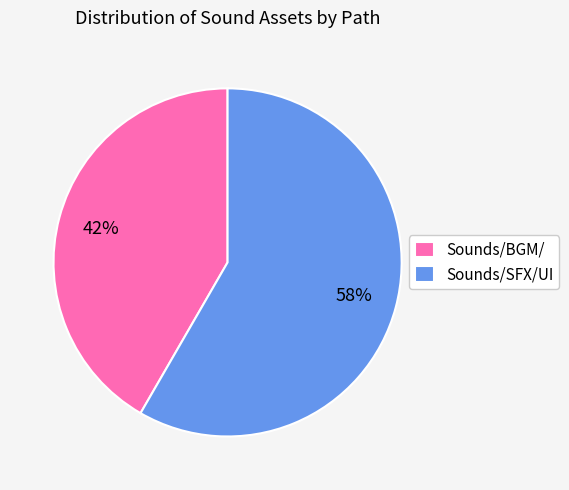

Which has a higher value, Sounds/SFX/UI or Sounds/BGM/?

Sounds/SFX/UI